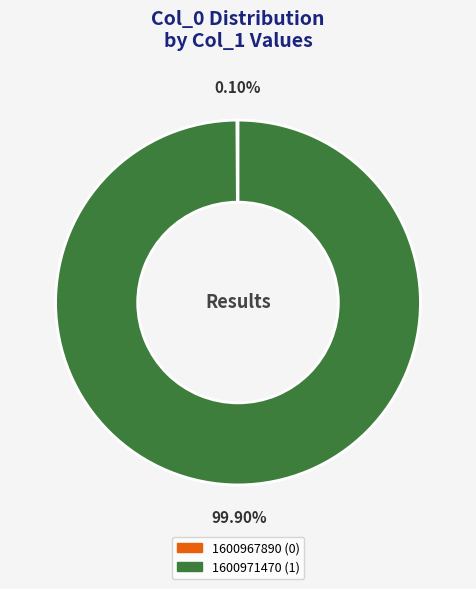

Is 1600971470 the majority of the pie?

Yes